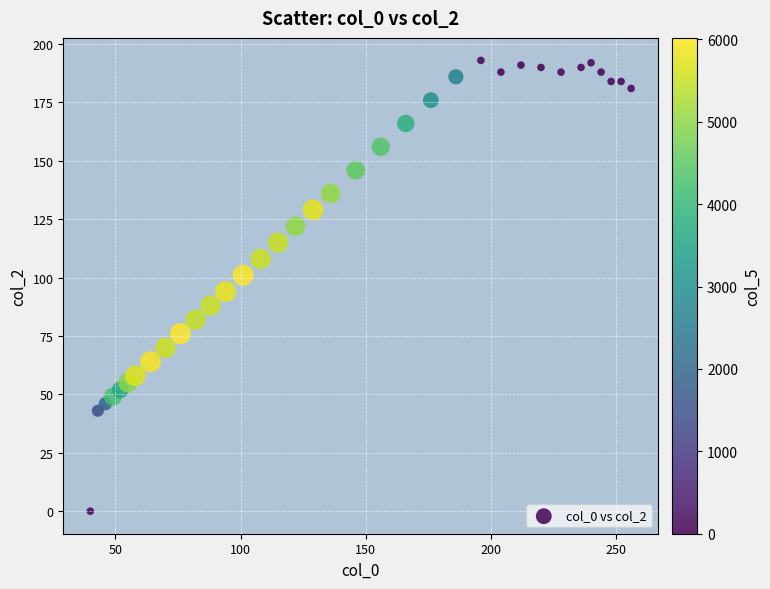

What is the range of Y values (max minus min)?

193